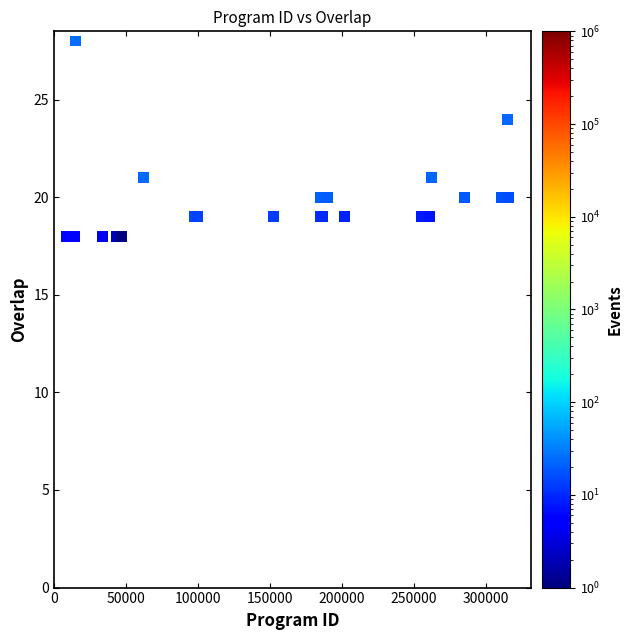

What Y value in the scatter plot is closest to 23?

24